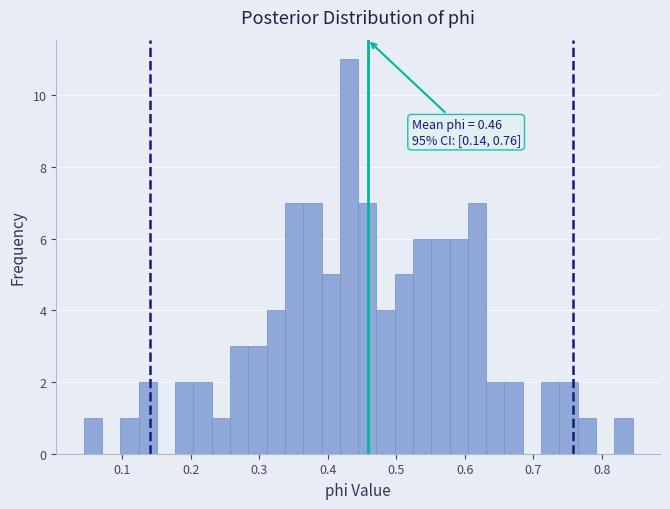

Read against the x-axis, roughly where is the centre of the tallest bar?

0.43